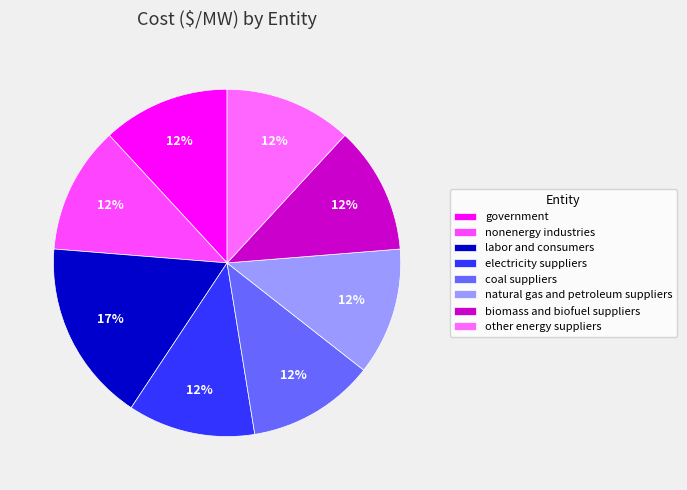

How many segments does this pie chart have?

8